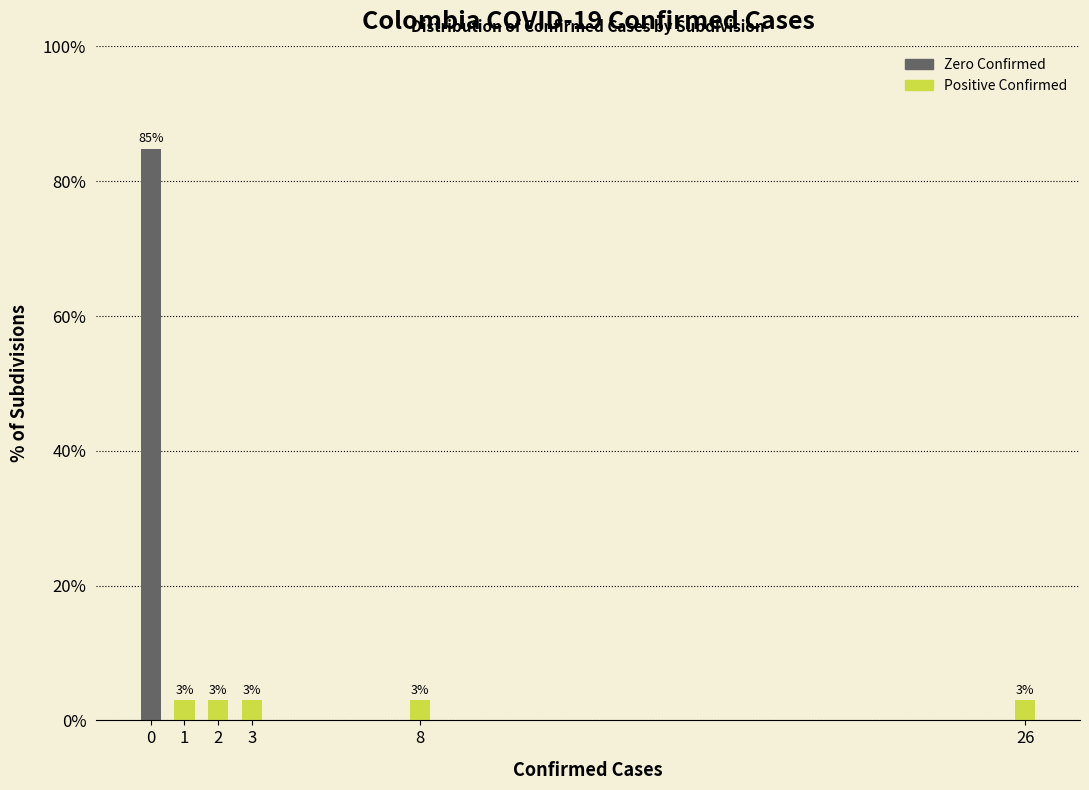

What is the sum of all values?

100.0